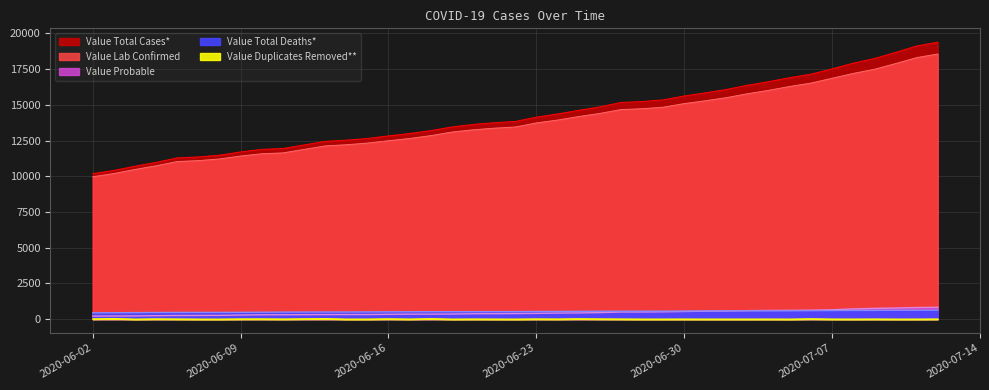

At how many categories does at least one series exceed 16691?

8